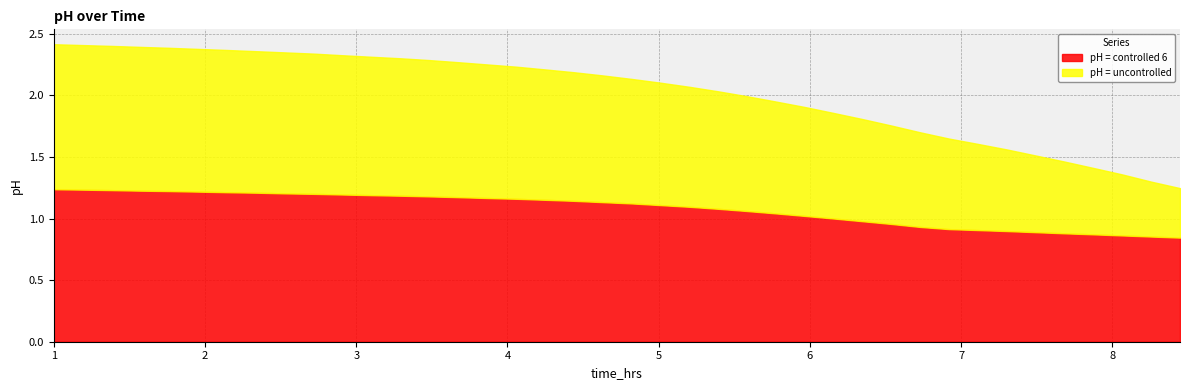

What is the label of the 15th point from the left?

3.673366834170854